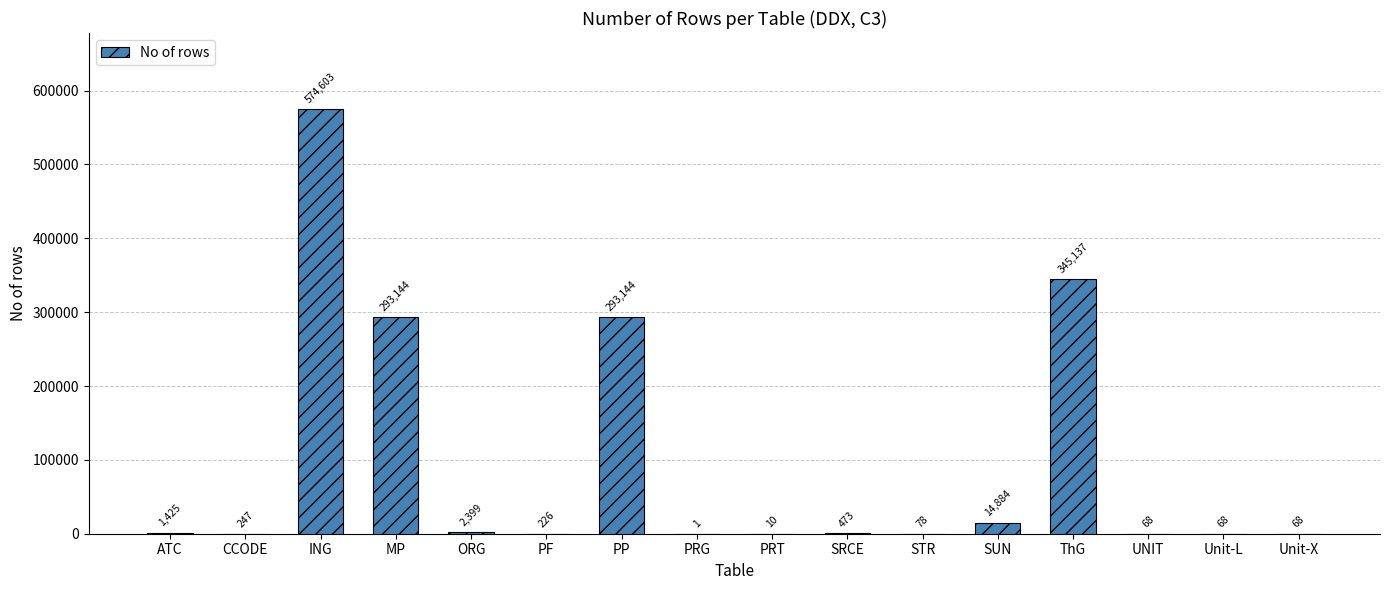

Between STR and Unit-L, which is larger?

STR